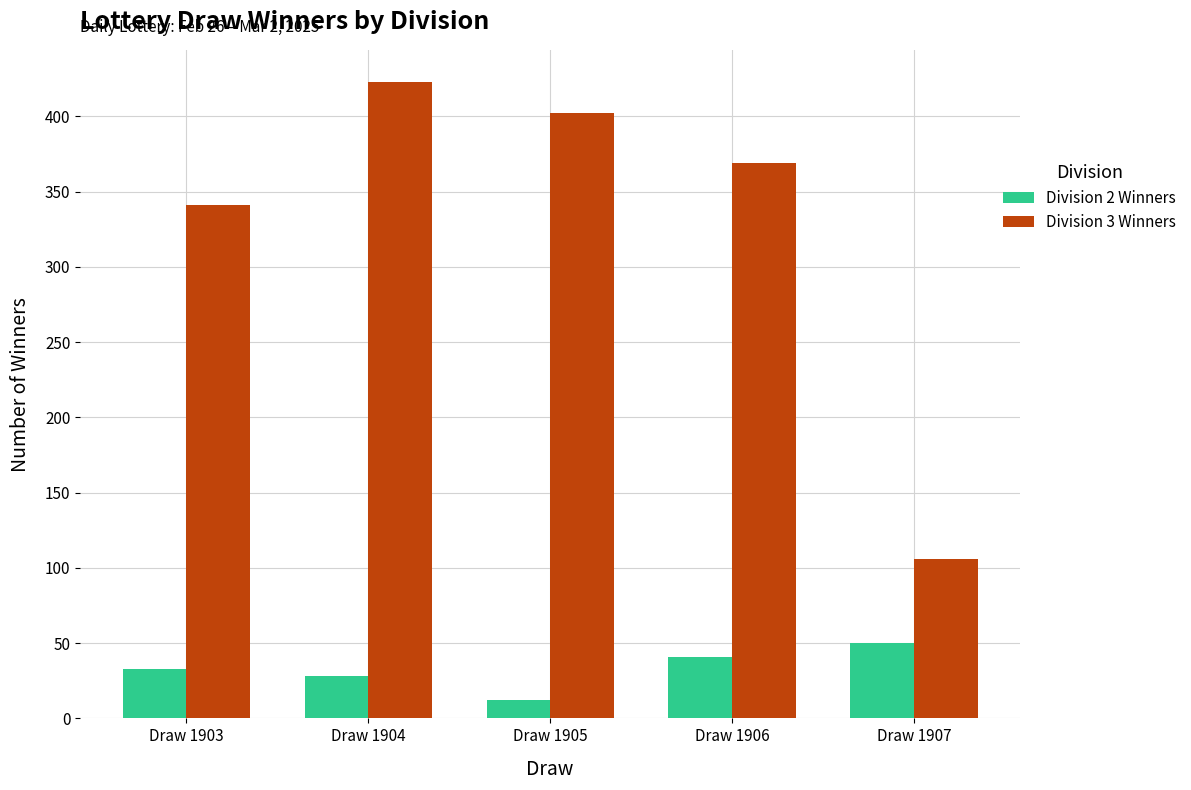

What is the approximate value of Division 2 Winners at Draw 1907?

50